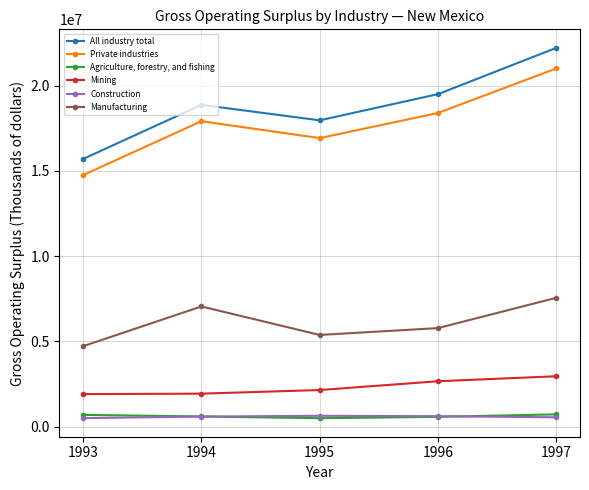

What is the smallest value displayed?

498039